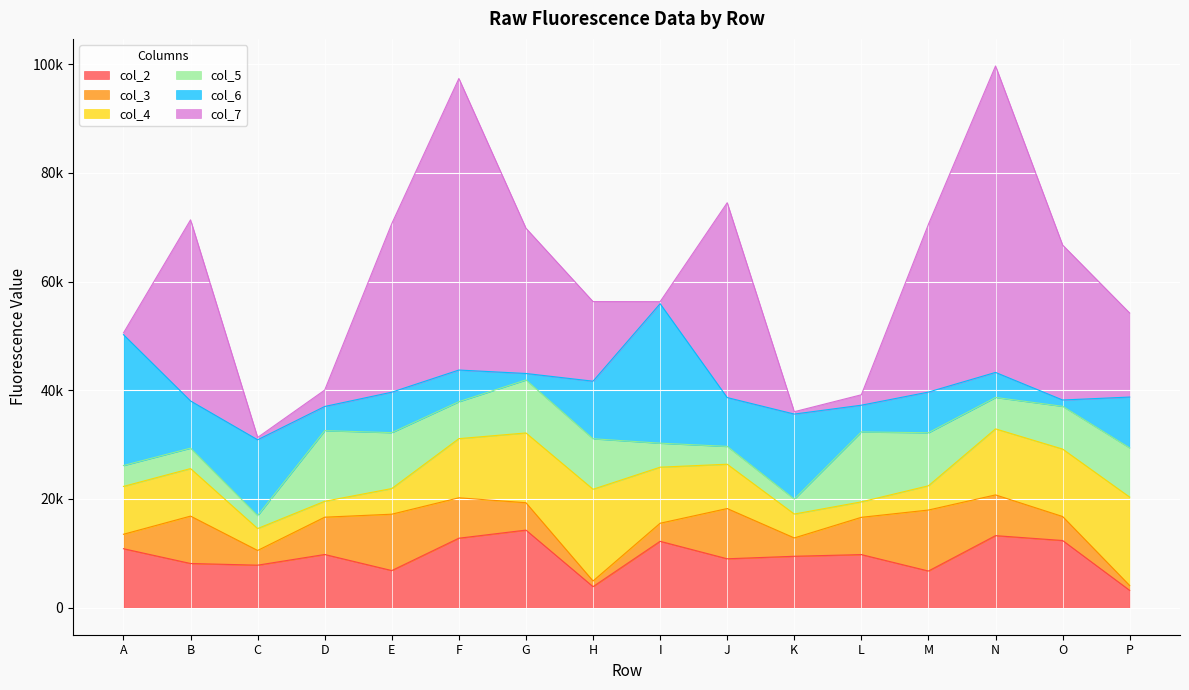

Where is the first local minimum for col_3?

C